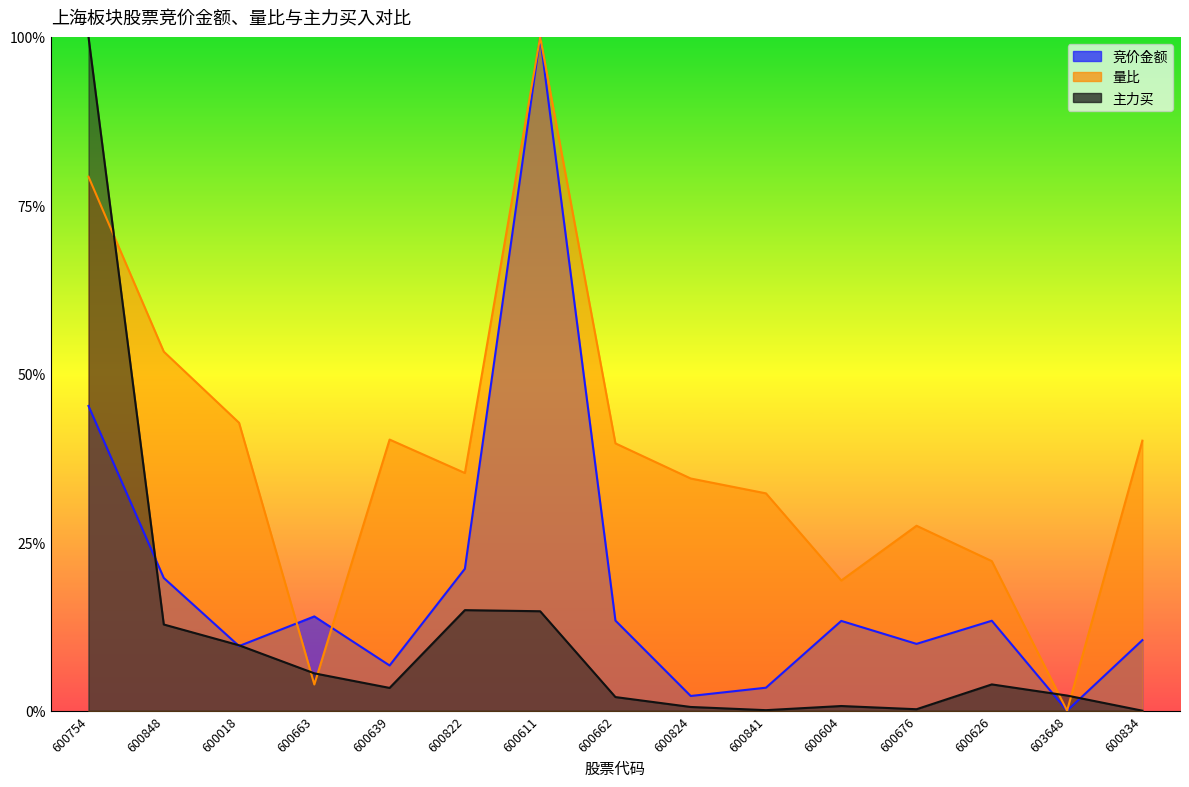

List the labels in order of 竞价金额 value, largest first.

600611, 600754, 600822, 600848, 600663, 600662, 600626, 600604, 600834, 600676, 600018, 600639, 600841, 600824, 603648